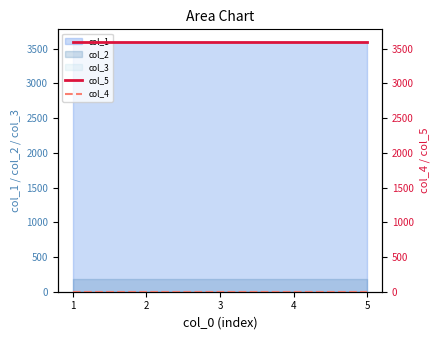

What is the sum of all col_5 values?

18000.9